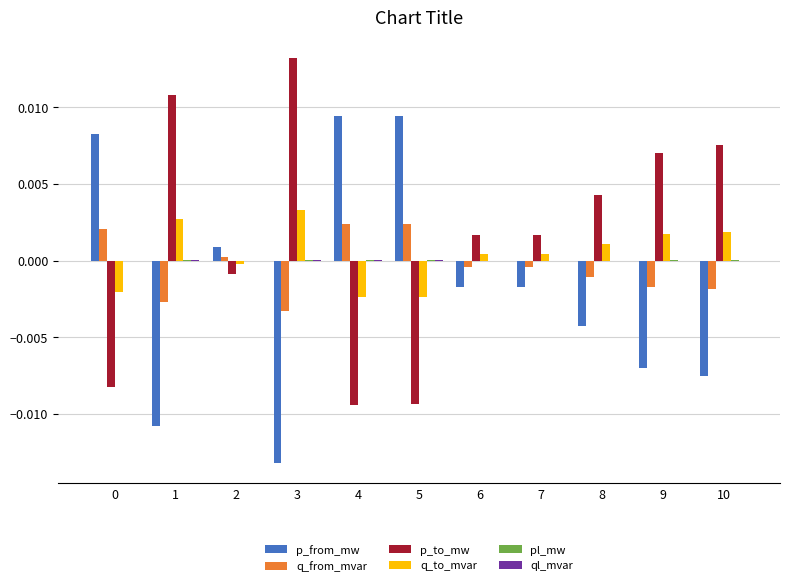

Which category has the highest value in the q_to_mvar series?

3